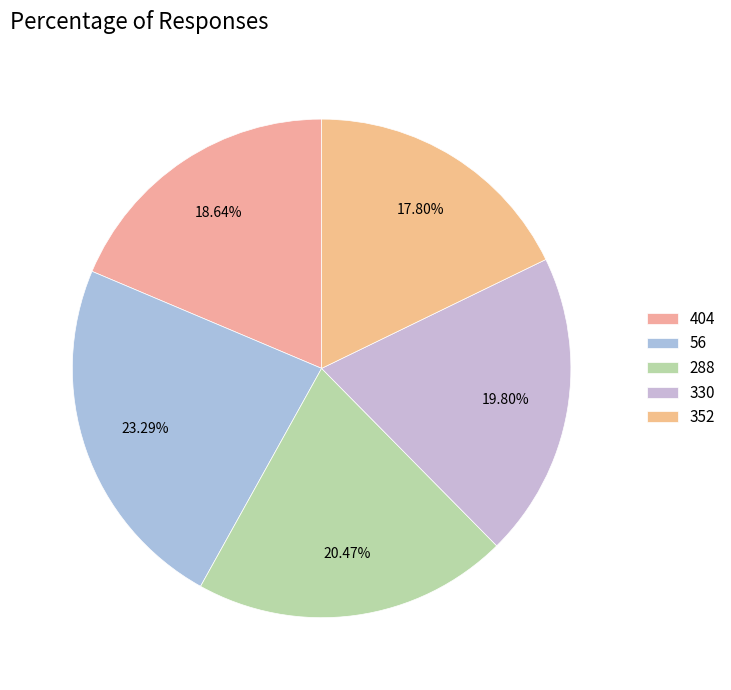

Does any single category account for the majority?

No